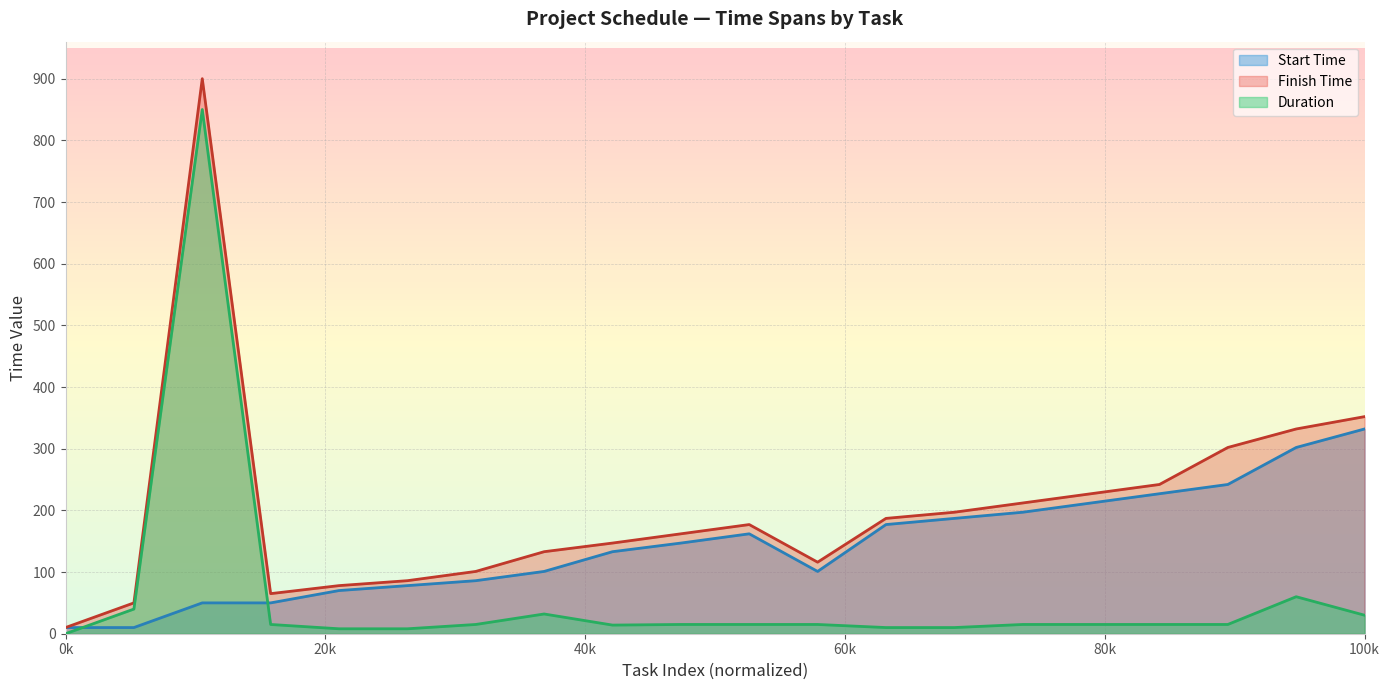

Which series has the largest total across all categories?

Finish Time